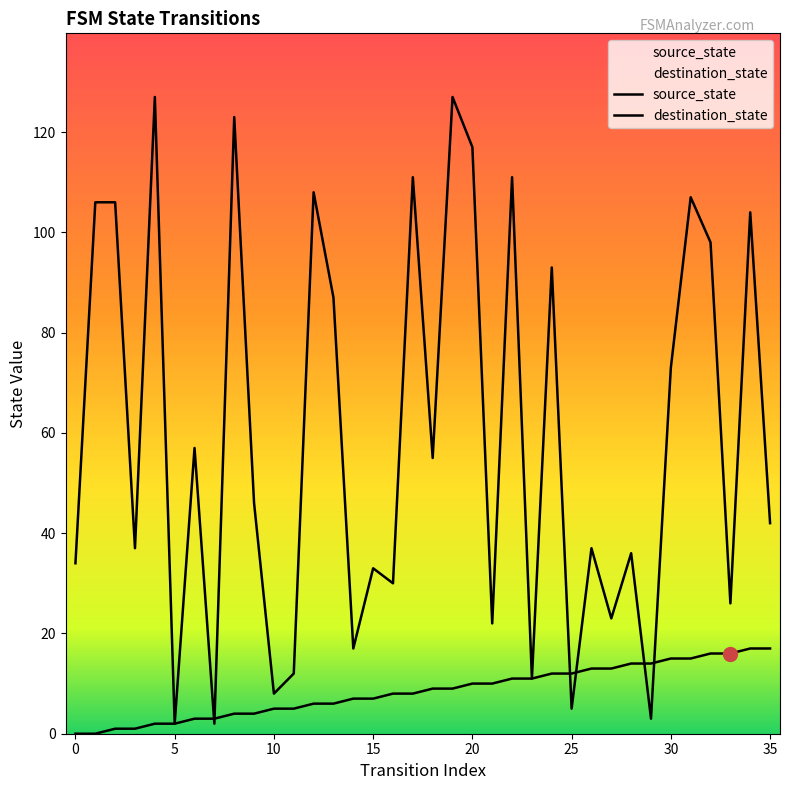

Is the value of destination_state at 26 greater than the value of source_state at 16?

Yes